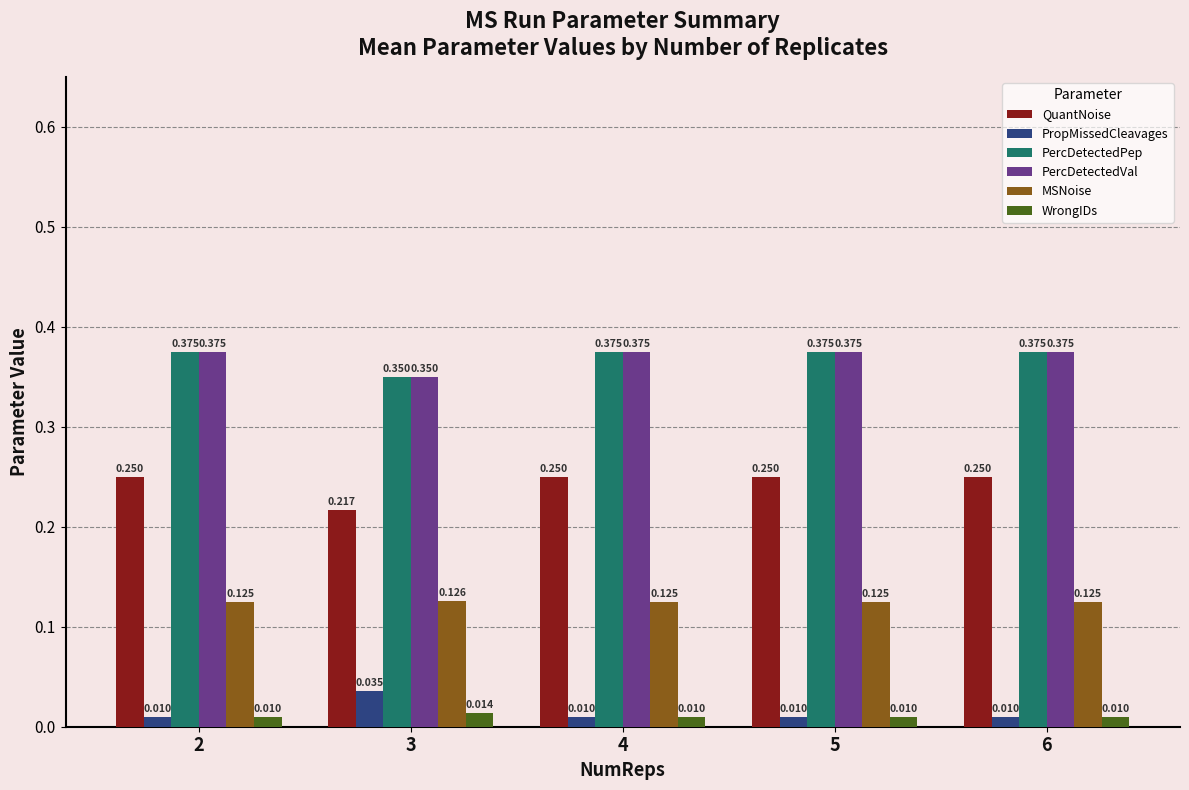

Which series has the largest range (max minus min)?

QuantNoise